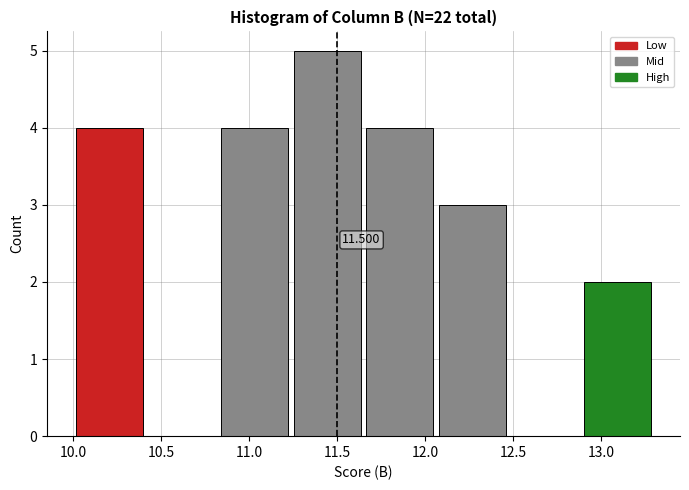

Which range on the x-axis has the tallest bar?

11.25 to 11.65